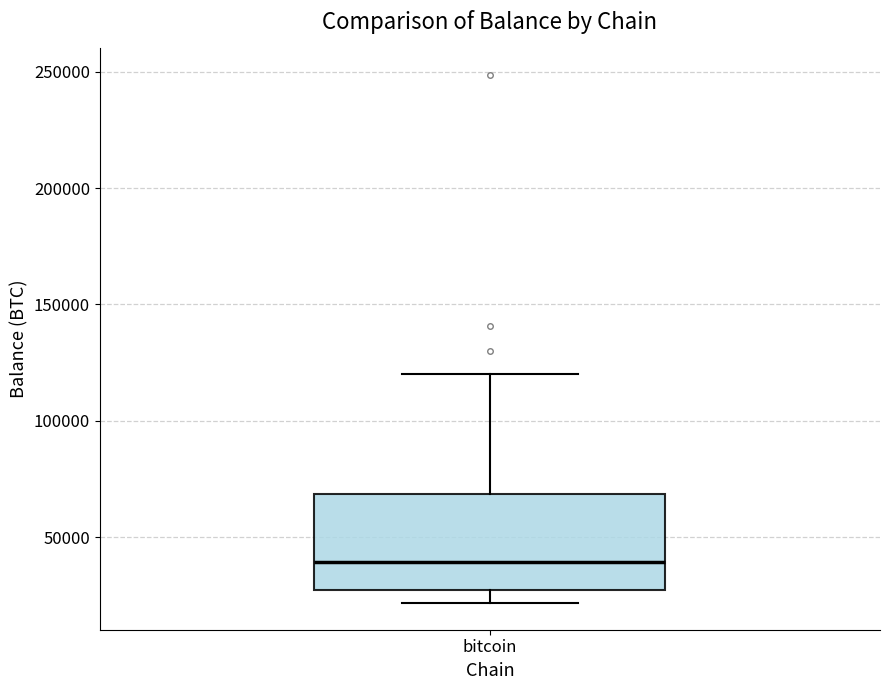

Read this box plot against the y-axis: the position of the median line, the range covered by the box, and the ends of both whiskers. The values are not printed on the chart, so give them approximately, as read against the axis.

median 40000, box 25000 to 70000, whiskers 20000 to 120000